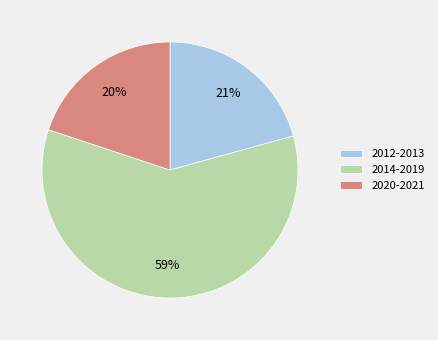

What is the majority slice?

2014-2019